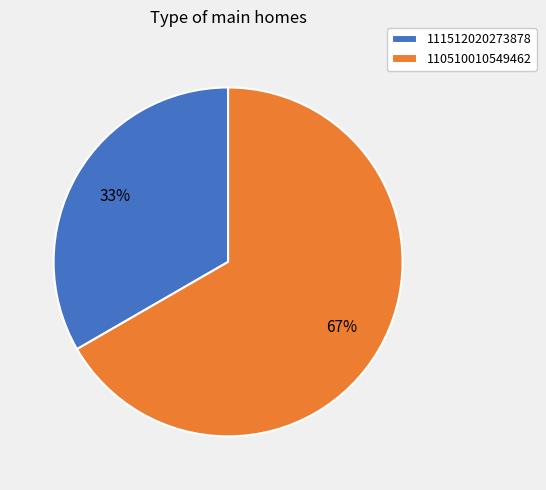

Is there a majority slice in this chart?

Yes